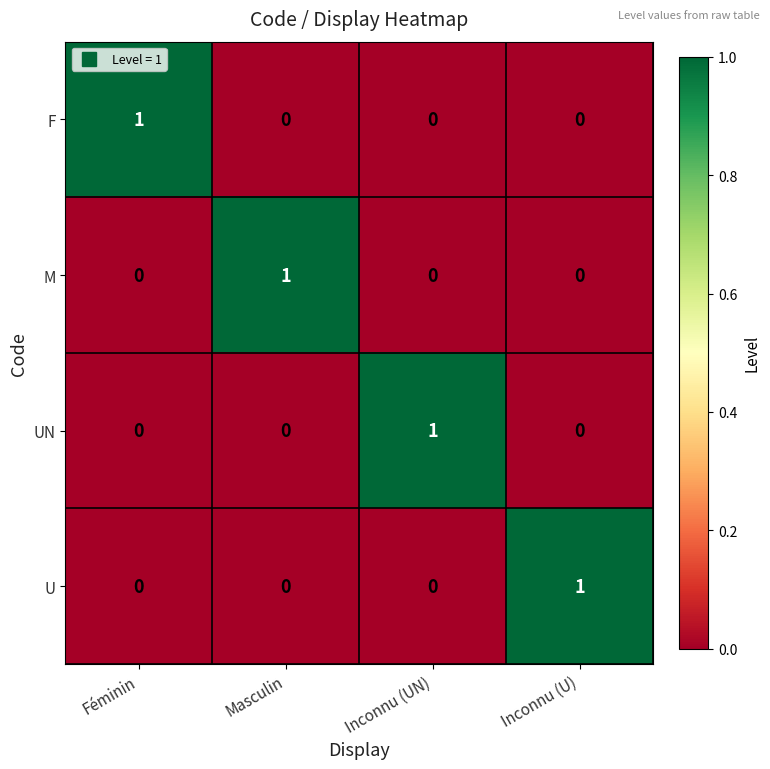

The value of U at Inconnu (U) is 1. True or false?

True